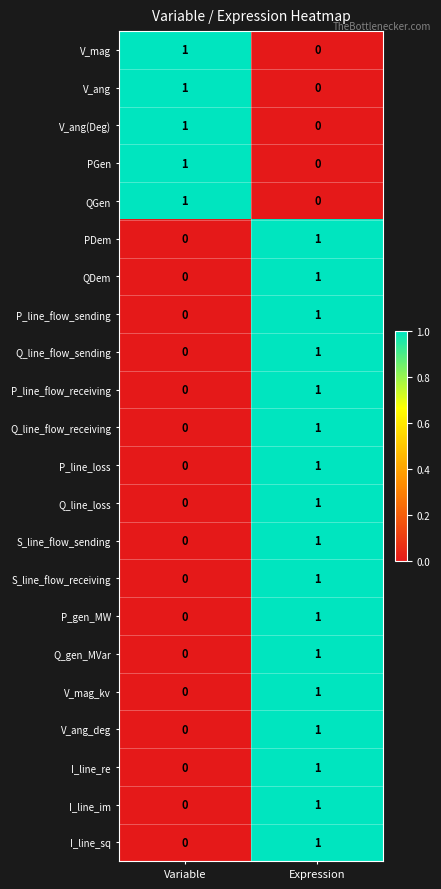

At which label does QGen reach its peak?

Variable